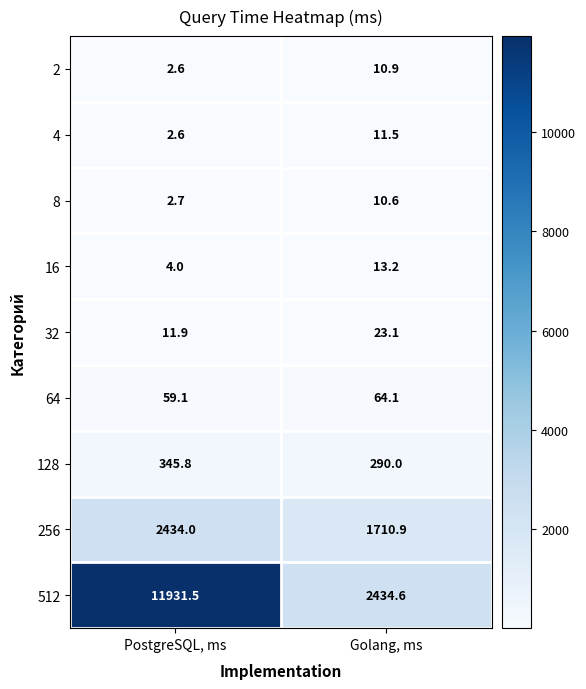

How many data points does each series have?

2